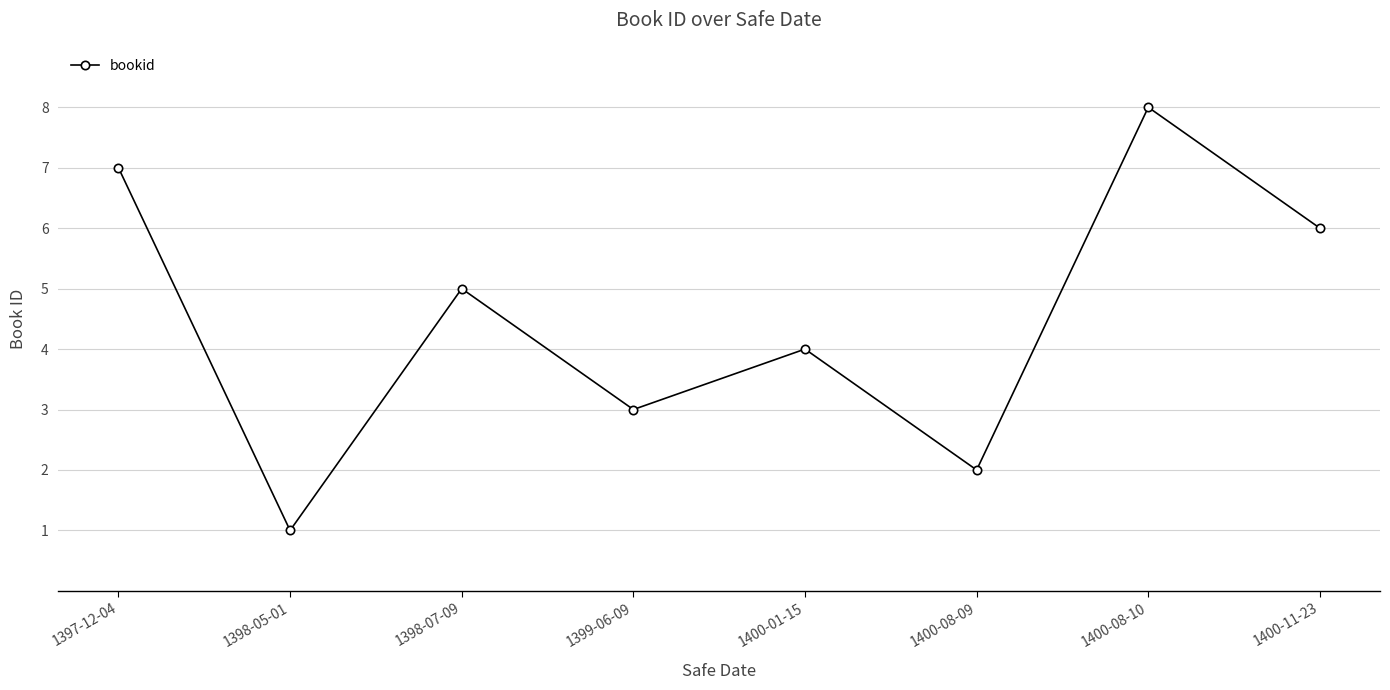

List the labels in order of value, smallest first.

1398-05-01, 1400-08-09, 1399-06-09, 1400-01-15, 1398-07-09, 1400-11-23, 1397-12-04, 1400-08-10